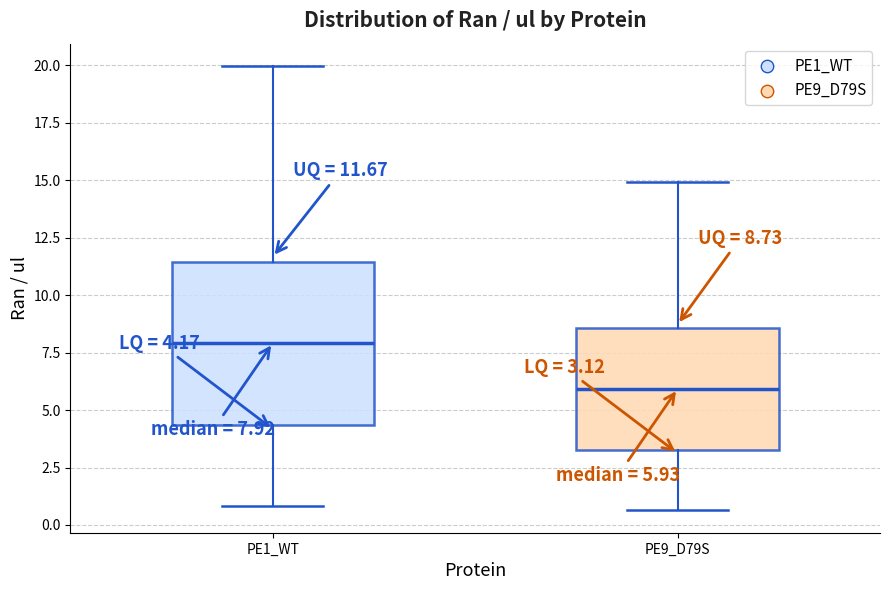

Which box's median line is the lowest?

PE9_D79S